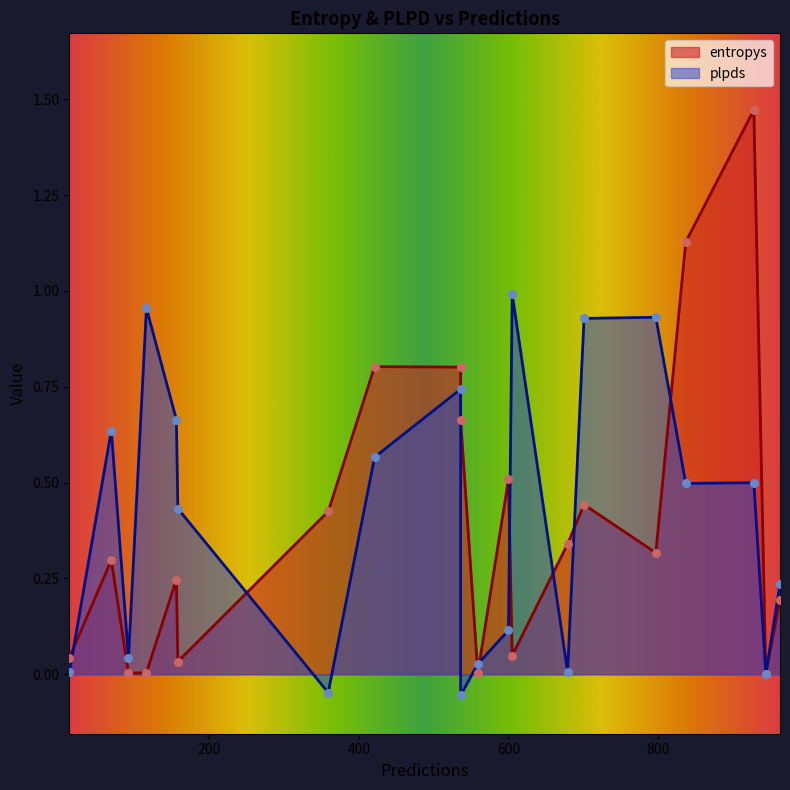

Which series reaches the minimum Y coordinate?

plpds